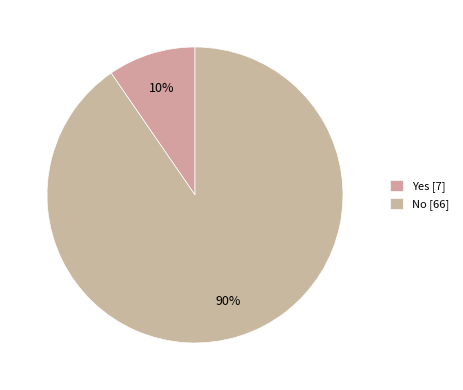

Which category has the biggest portion of the pie?

No